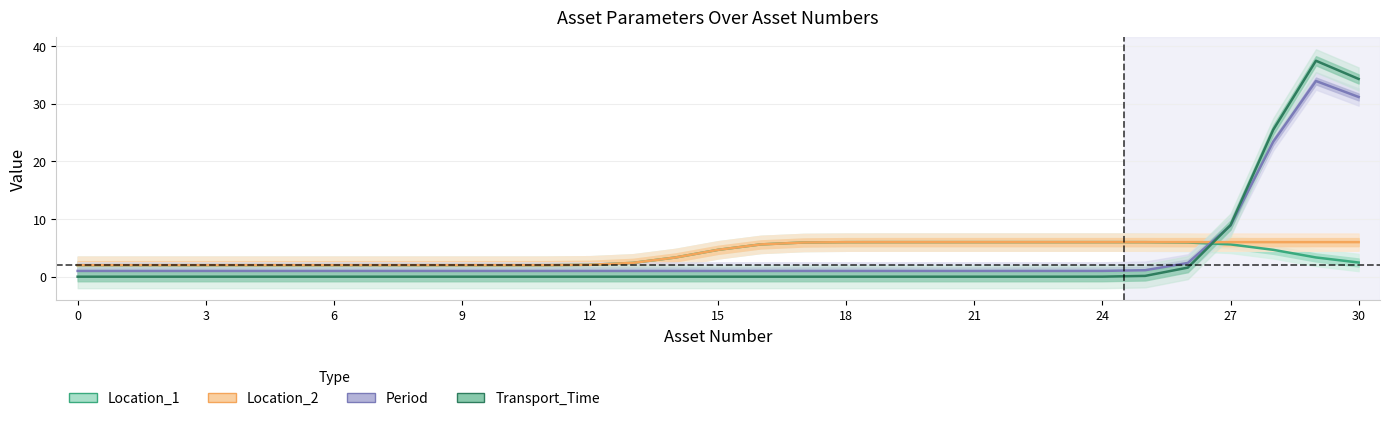

Where do Period and Location_1 first cross each other?

26 and 27